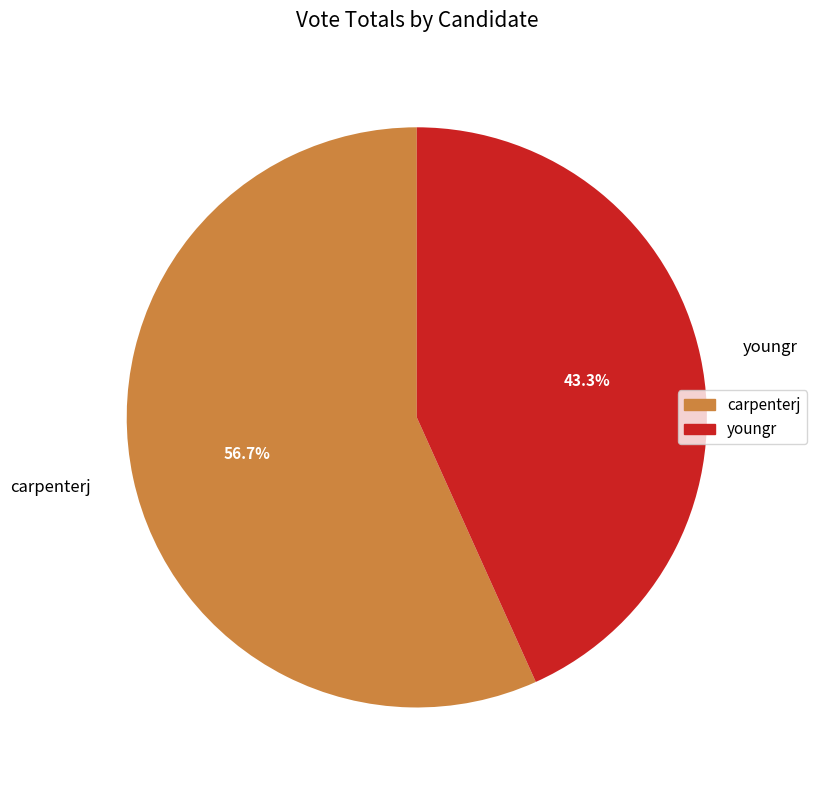

The carpenterj slice represents 44% of the pie. True or false?

False